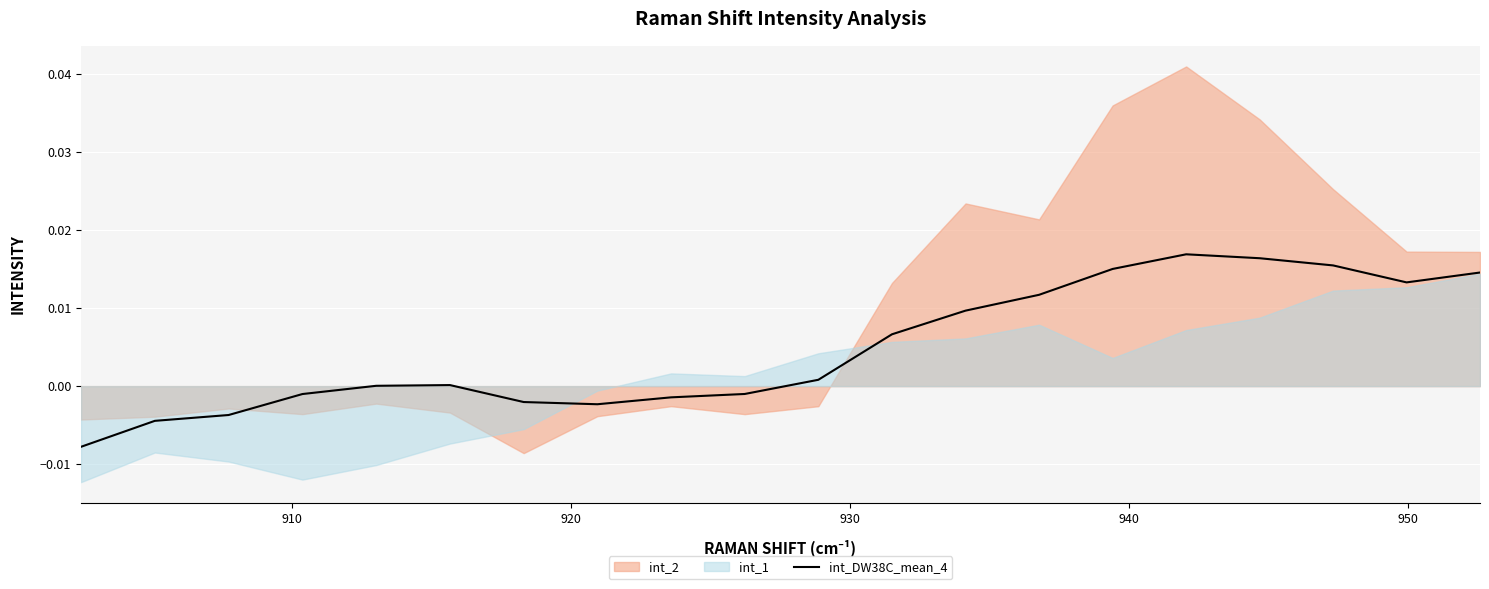

How many lines are shown in the chart?

1